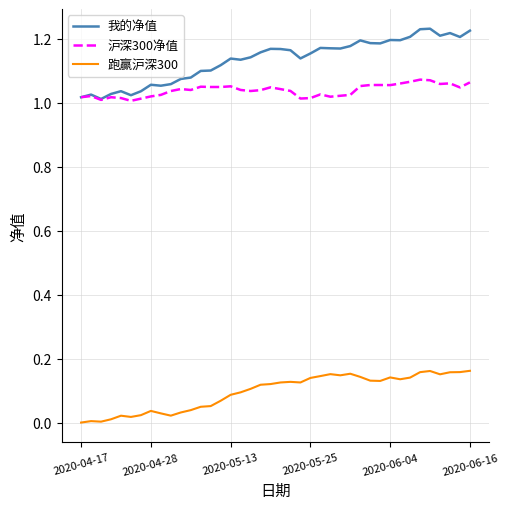

Which series has the largest total across all categories?

我的净值